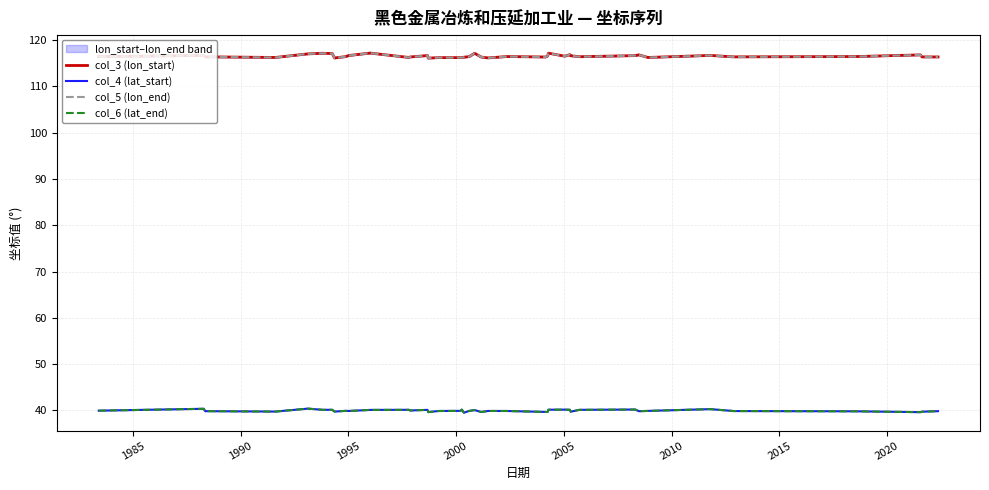

True or false: col_6 (lat_end) and col_4 (lat_start) intersect in this chart.

False